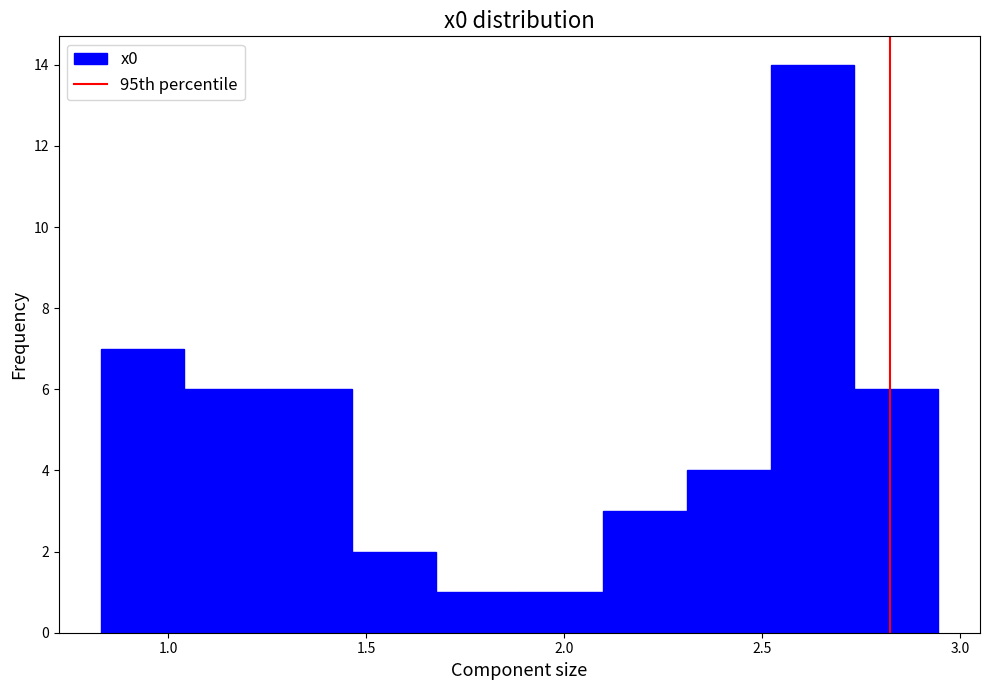

Which range on the x-axis has the tallest bar?

2.50 to 2.75